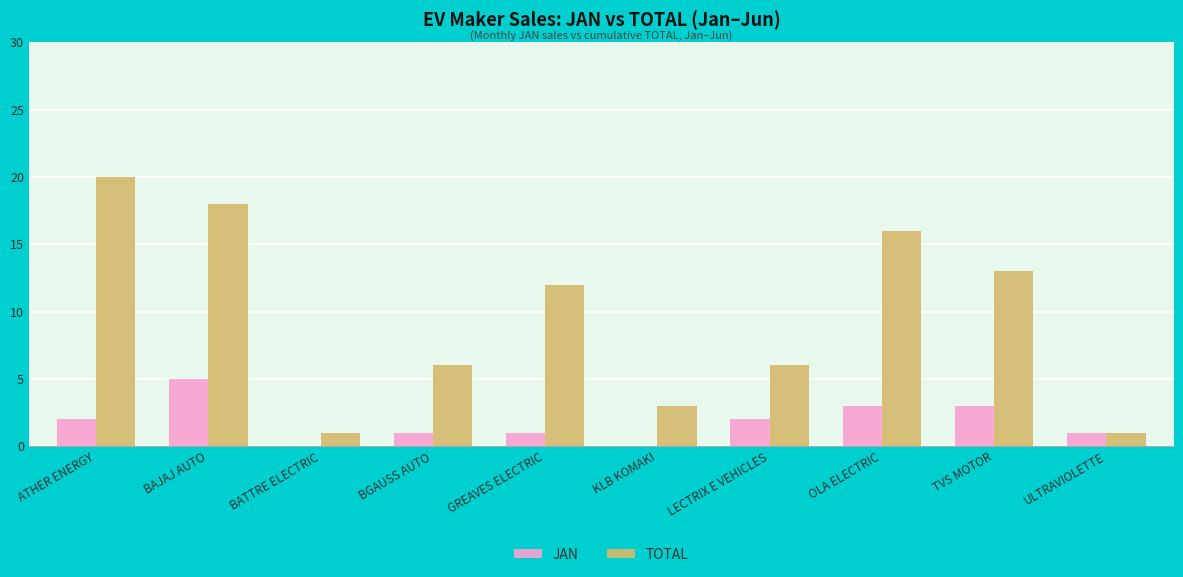

Between GREAVES ELECTRIC and LECTRIX E VEHICLES, which series saw the biggest shift?

TOTAL